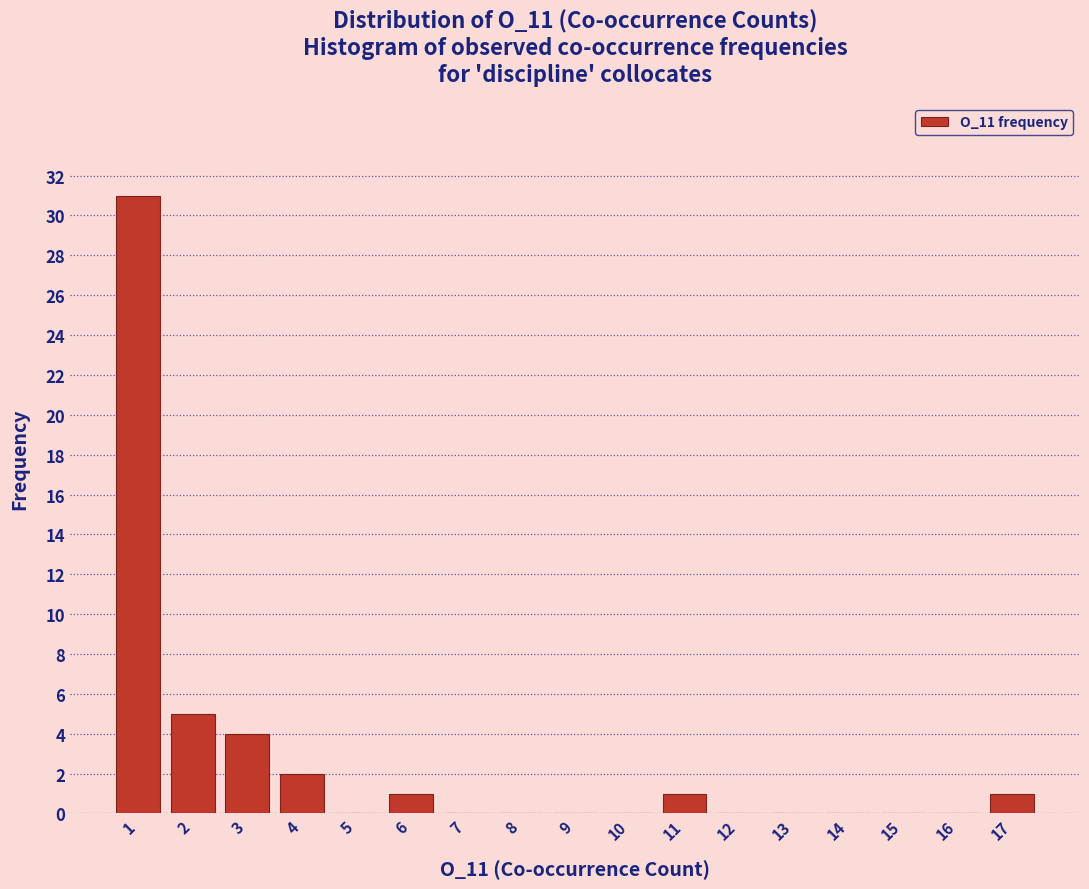

Over which range of the x-axis is the bar tallest?

0.5 to 1.5